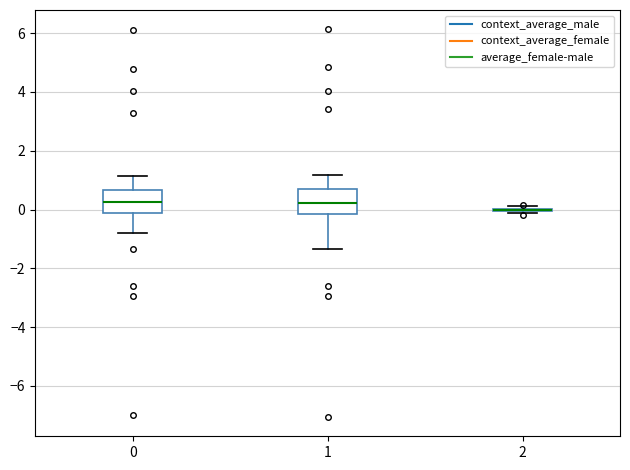

Where does the lower whisker of the box at x = 1 end on the y-axis? The values are not printed on the chart, so give them approximately, as read against the axis.

-1.4